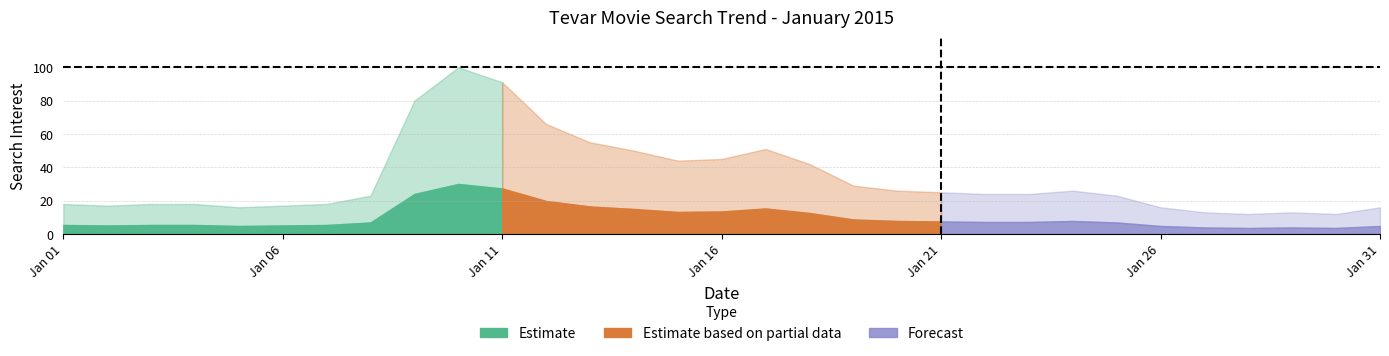

Read the value at 2015-01-22, to the nearest 10.

20